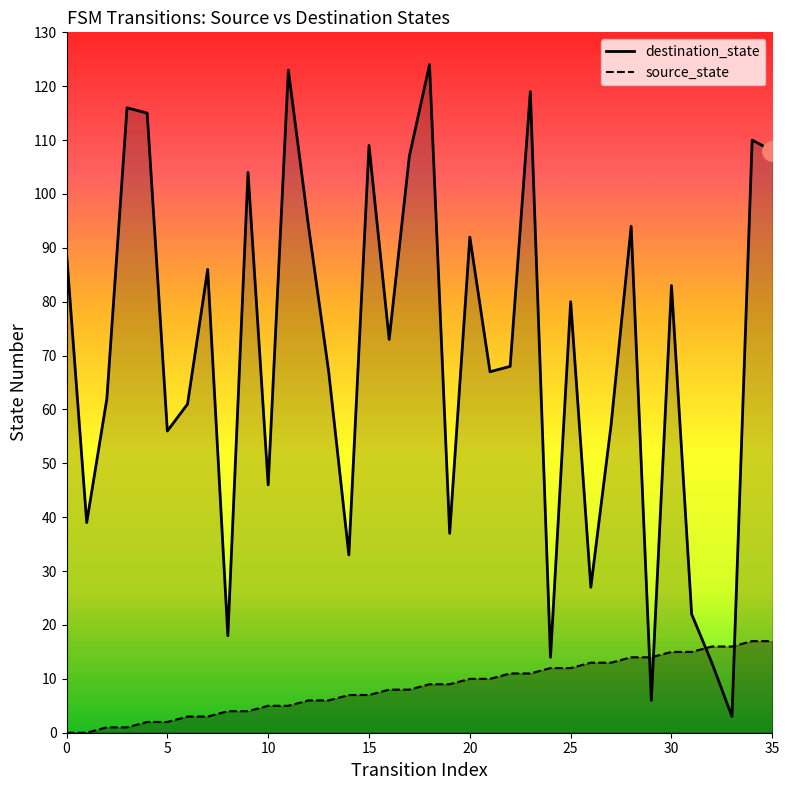

What is the label of the 20th point from the right?

16